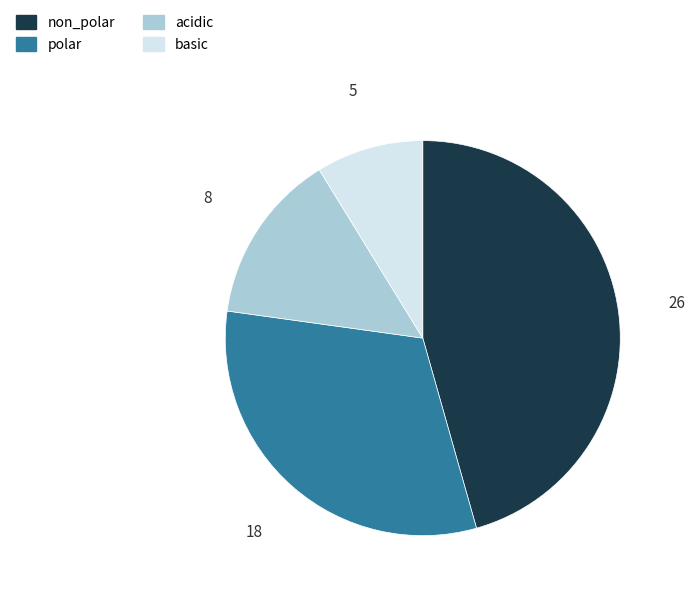

Rank the categories by value from highest to lowest.

non_polar, polar, acidic, basic